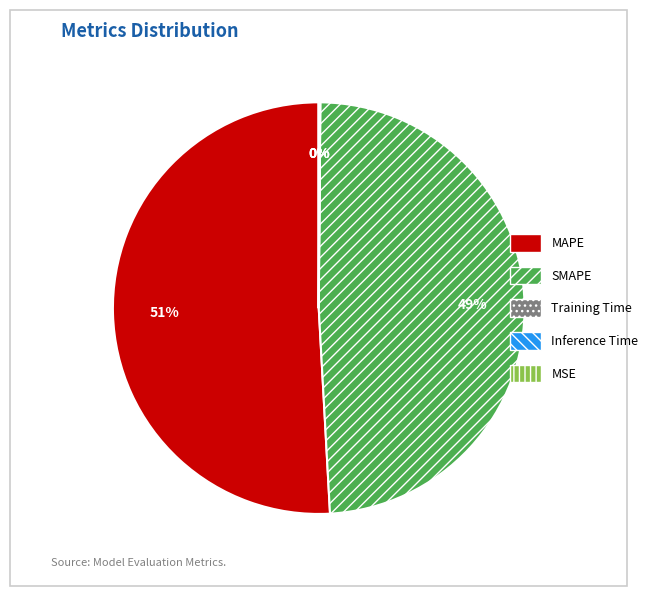

Is there a majority slice in this chart?

Yes